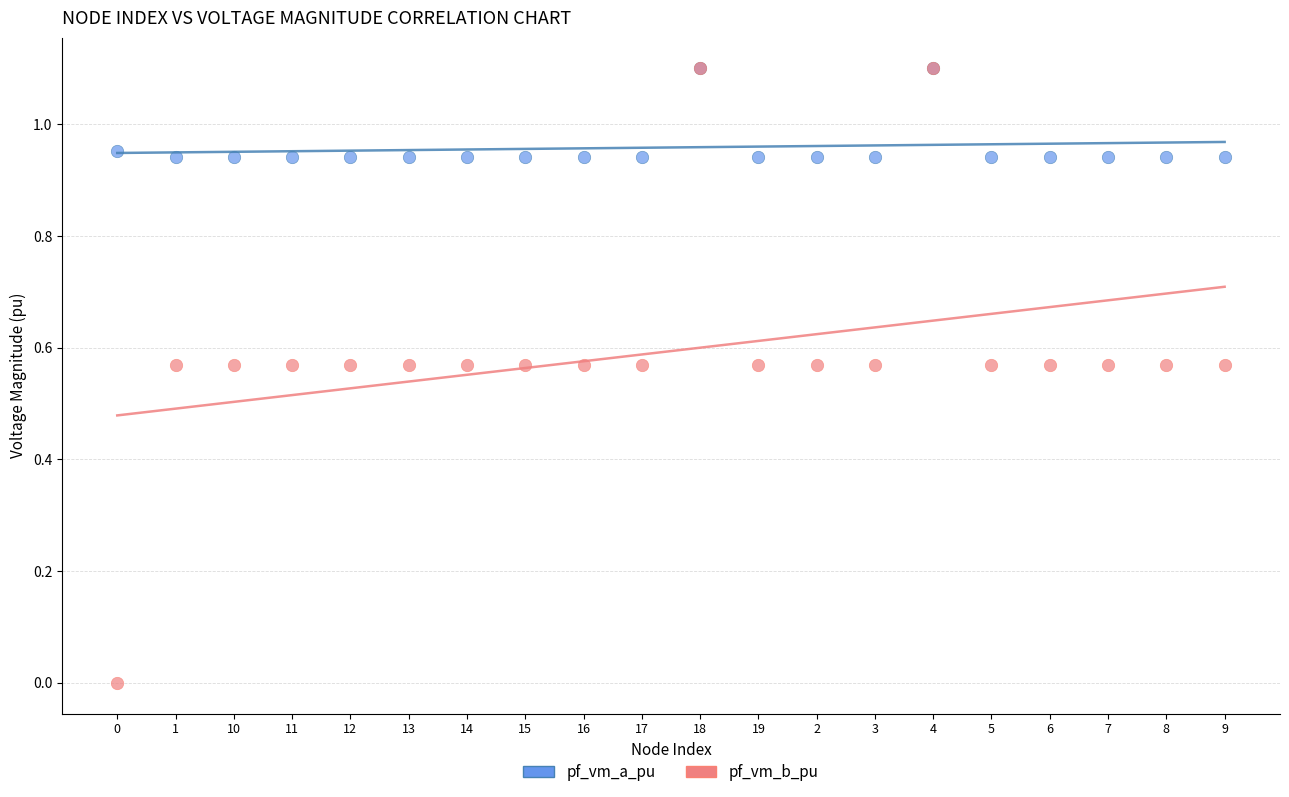

Which series reaches the minimum Y coordinate?

pf_vm_b_pu